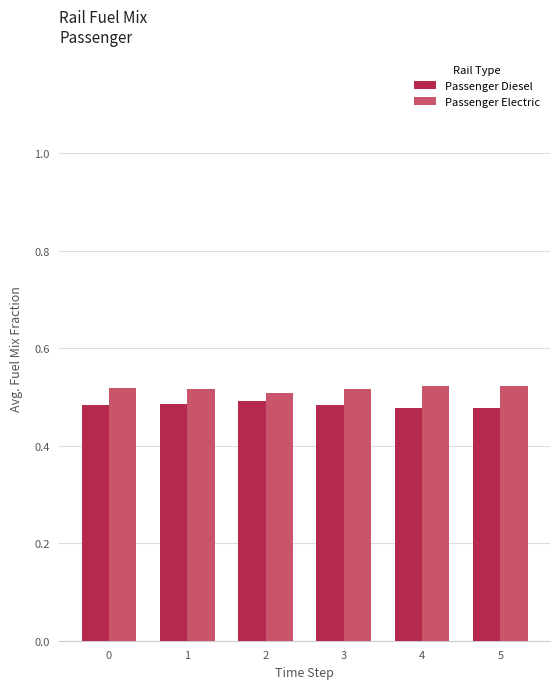

True or false: Passenger Electric has a value of 0.9 at 2.

False